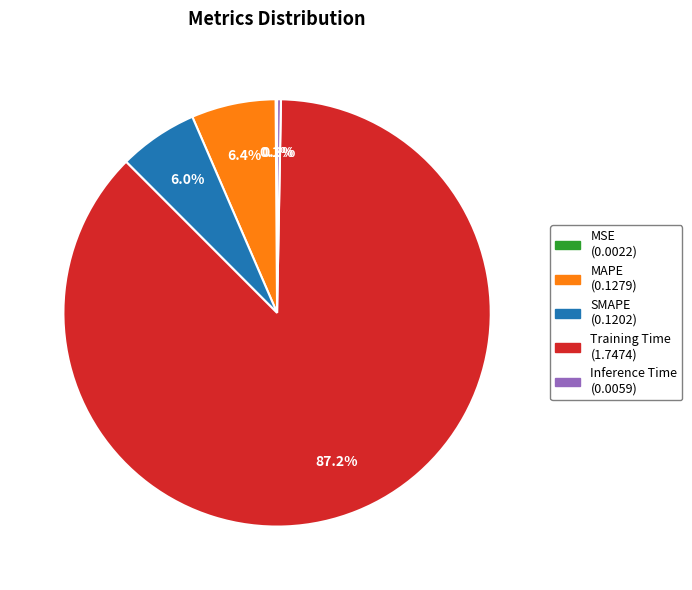

Which slice is the largest?

Training Time